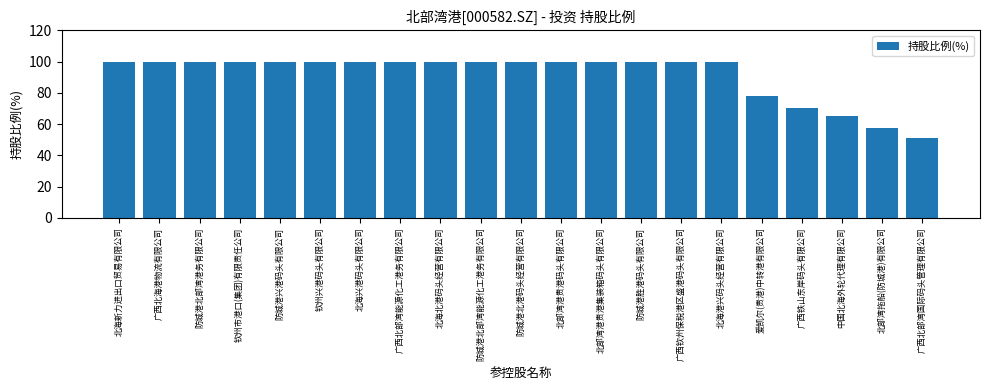

Is it true that the value at 广西北海港物流有限公司 is 39.5?

False